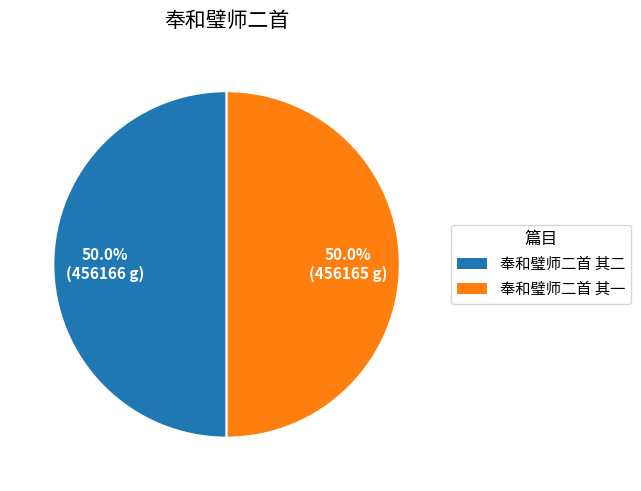

What is the total percentage of 奉和璧师二首 其二 and 奉和璧师二首 其一?

100.0%